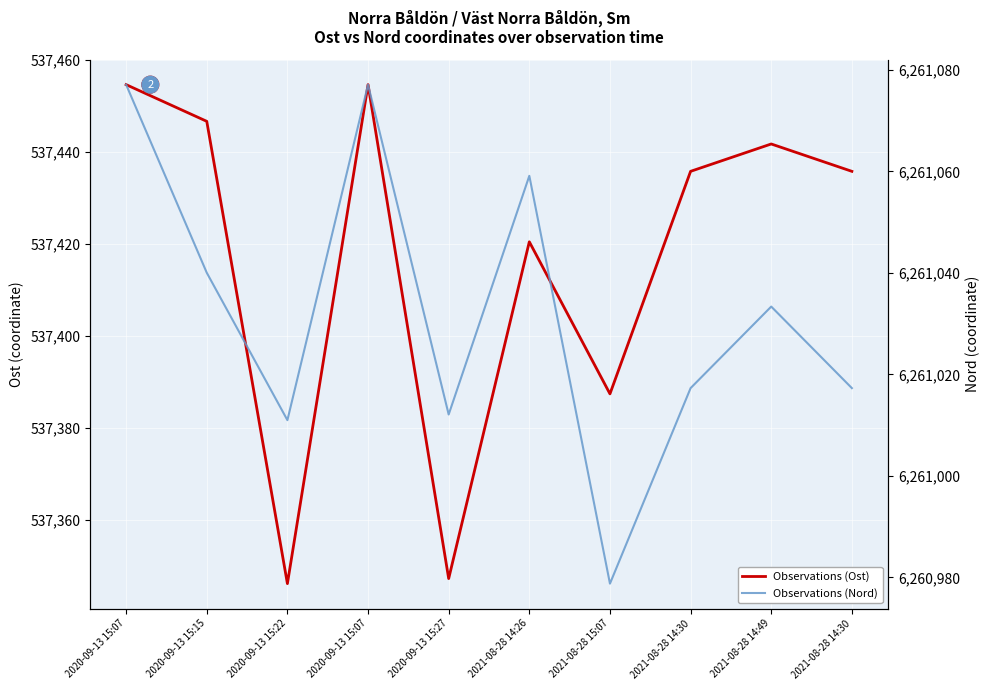

How many values in the Observations (Nord) series are below 6261033?

5